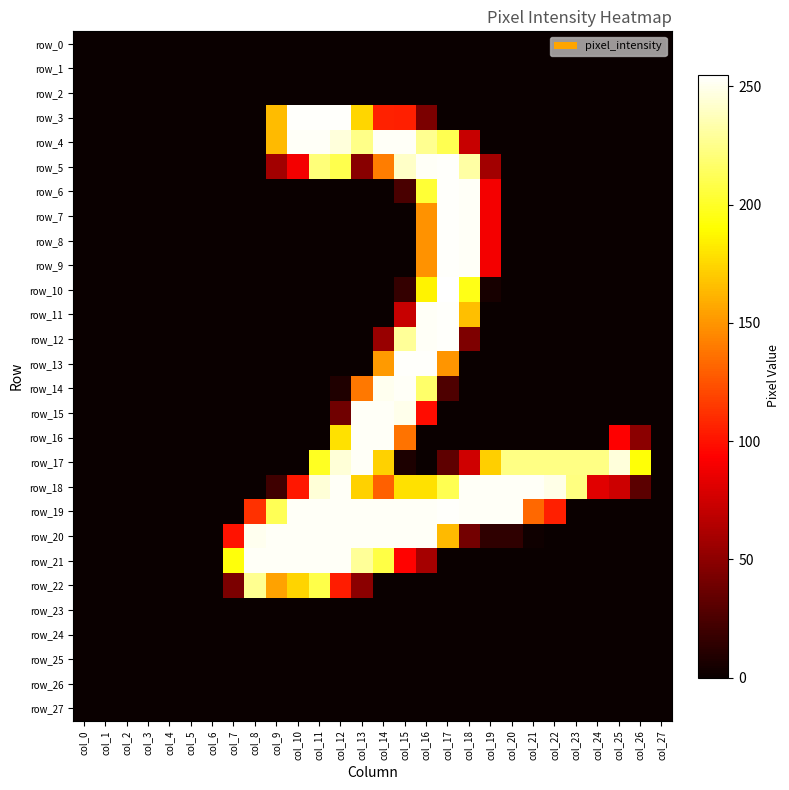

Reading left to right, transcribe all the data shown in this chart.

row_0: 0	0	0	0	0	0	0	0	0	0	0	0	0	0	0	0	0	0	0	0	0	0	0	0	0	0	0	0
row_1: 0	0	0	0	0	0	0	0	0	0	0	0	0	0	0	0	0	0	0	0	0	0	0	0	0	0	0	0
row_2: 0	0	0	0	0	0	0	0	0	0	0	0	0	0	0	0	0	0	0	0	0	0	0	0	0	0	0	0
row_3: 0	0	0	0	0	0	0	0	0	165	254	254	254	175	106	105	43	0	0	0	0	0	0	0	0	0	0	0
row_4: 0	0	0	0	0	0	0	0	0	164	253	253	246	225	253	253	227	211	72	0	0	0	0	0	0	0	0	0
row_5: 0	0	0	0	0	0	0	0	0	58	89	221	210	48	141	241	253	254	232	58	0	0	0	0	0	0	0	0
row_6: 0	0	0	0	0	0	0	0	0	0	0	0	0	0	0	24	204	254	253	89	0	0	0	0	0	0	0	0
row_7: 0	0	0	0	0	0	0	0	0	0	0	0	0	0	0	0	149	254	253	89	0	0	0	0	0	0	0	0
row_8: 0	0	0	0	0	0	0	0	0	0	0	0	0	0	0	0	149	254	253	89	0	0	0	0	0	0	0	0
row_9: 0	0	0	0	0	0	0	0	0	0	0	0	0	0	0	0	149	254	253	89	0	0	0	0	0	0	0	0
row_10: 0	0	0	0	0	0	0	0	0	0	0	0	0	0	0	16	186	255	196	5	0	0	0	0	0	0	0	0
row_11: 0	0	0	0	0	0	0	0	0	0	0	0	0	0	0	72	253	254	166	0	0	0	0	0	0	0	0	0
row_12: 0	0	0	0	0	0	0	0	0	0	0	0	0	0	54	229	253	254	44	0	0	0	0	0	0	0	0	0
row_13: 0	0	0	0	0	0	0	0	0	0	0	0	0	0	152	254	254	150	0	0	0	0	0	0	0	0	0	0
row_14: 0	0	0	0	0	0	0	0	0	0	0	0	8	139	251	253	217	26	0	0	0	0	0	0	0	0	0	0
row_15: 0	0	0	0	0	0	0	0	0	0	0	0	39	253	253	250	98	0	0	0	0	0	0	0	0	0	0	0
row_16: 0	0	0	0	0	0	0	0	0	0	0	0	179	253	253	137	0	0	0	0	0	0	0	0	0	93	49	0
row_17: 0	0	0	0	0	0	0	0	0	0	0	199	245	253	173	7	0	32	75	172	224	224	224	224	224	246	192	0
row_18: 0	0	0	0	0	0	0	0	0	20	102	245	253	173	130	179	179	211	253	253	253	253	249	223	82	74	31	0
row_19: 0	0	0	0	0	0	0	0	112	212	253	253	253	253	253	253	253	254	253	253	253	133	105	0	0	0	0	0
row_20: 0	0	0	0	0	0	0	100	251	253	253	253	253	253	253	253	253	164	40	14	14	2	0	0	0	0	0	0
row_21: 0	0	0	0	0	0	0	193	253	253	253	253	253	229	208	94	59	0	0	0	0	0	0	0	0	0	0	0
row_22: 0	0	0	0	0	0	0	43	227	155	174	209	104	49	0	0	0	0	0	0	0	0	0	0	0	0	0	0
row_23: 0	0	0	0	0	0	0	0	0	0	0	0	0	0	0	0	0	0	0	0	0	0	0	0	0	0	0	0
row_24: 0	0	0	0	0	0	0	0	0	0	0	0	0	0	0	0	0	0	0	0	0	0	0	0	0	0	0	0
row_25: 0	0	0	0	0	0	0	0	0	0	0	0	0	0	0	0	0	0	0	0	0	0	0	0	0	0	0	0
row_26: 0	0	0	0	0	0	0	0	0	0	0	0	0	0	0	0	0	0	0	0	0	0	0	0	0	0	0	0
row_27: 0	0	0	0	0	0	0	0	0	0	0	0	0	0	0	0	0	0	0	0	0	0	0	0	0	0	0	0